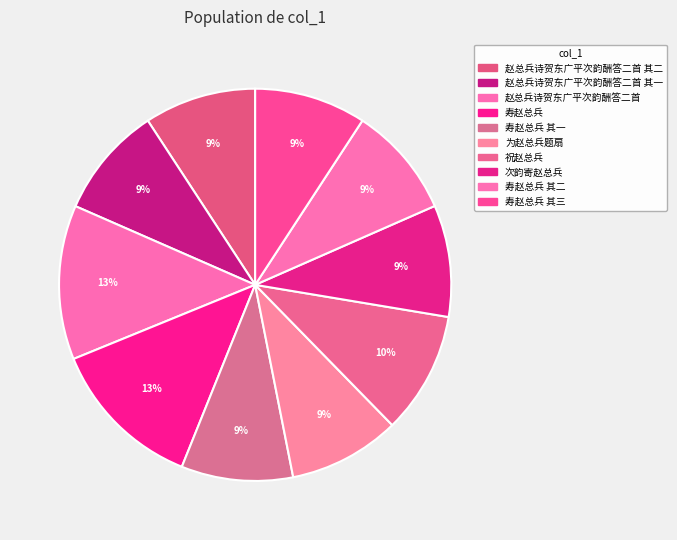

How many segments does this pie chart have?

10